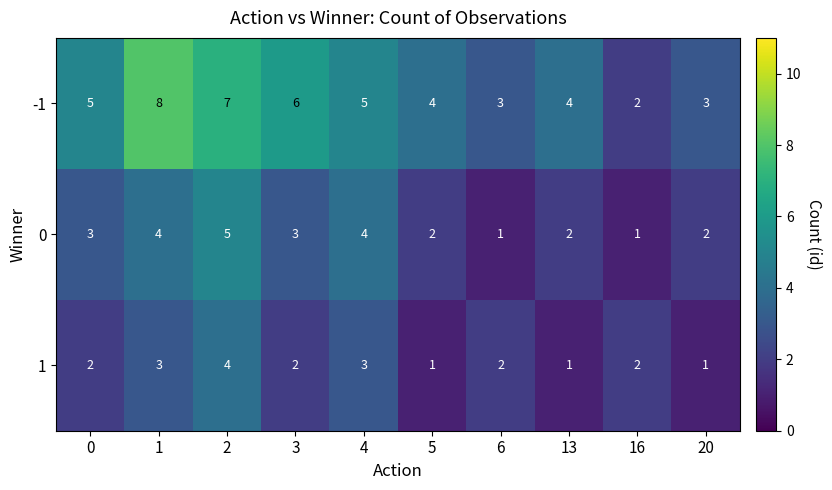

Reading left to right, what are all the values shown in this chart?

-1: 0=5	1=8	2=7	3=6	4=5	5=4	6=3	13=4	16=2	20=3
0: 0=3	1=4	2=5	3=3	4=4	5=2	6=1	13=2	16=1	20=2
1: 0=2	1=3	2=4	3=2	4=3	5=1	6=2	13=1	16=2	20=1